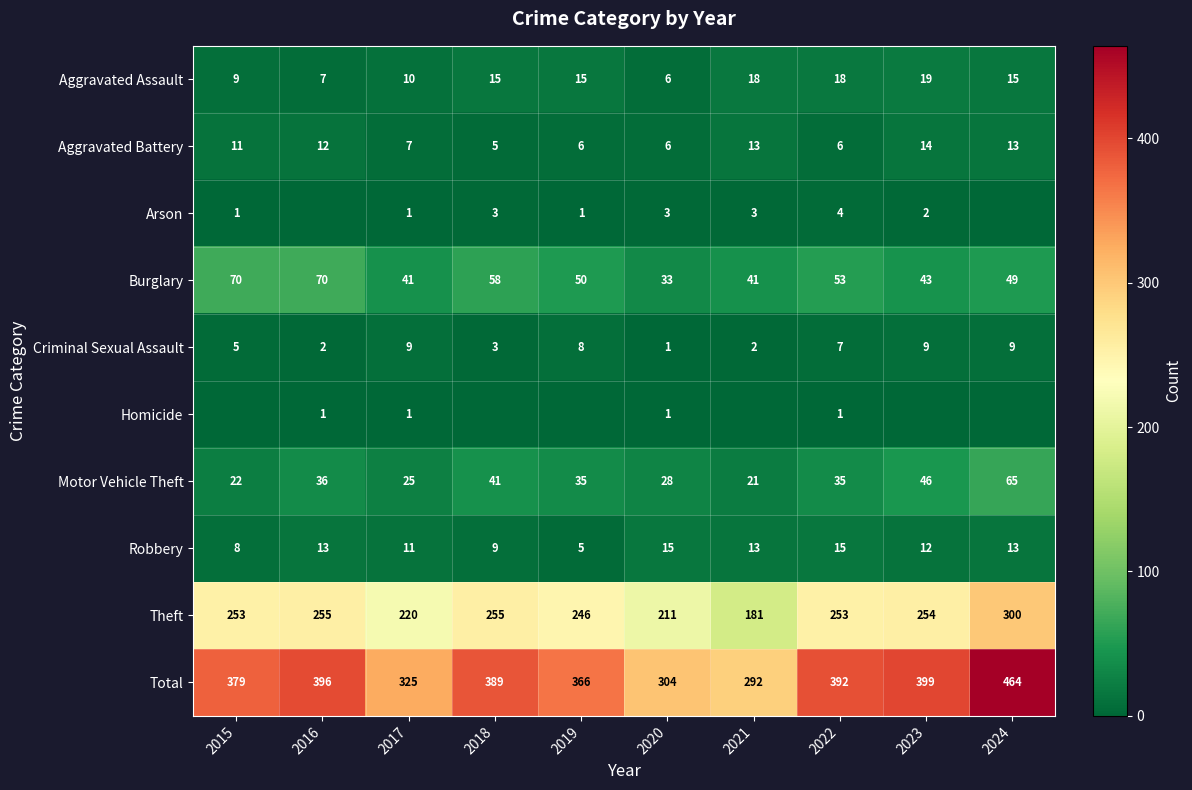

What is the total value across all series at 2015?

758